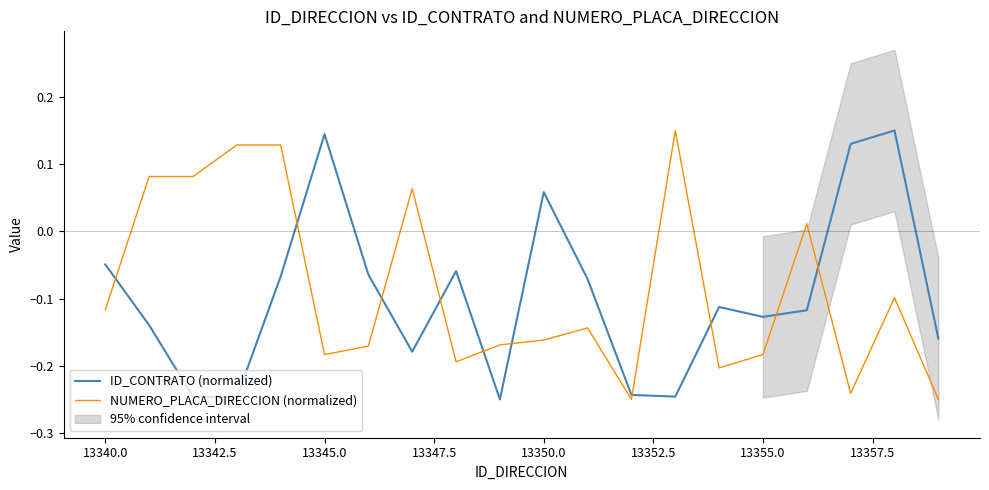

After their last crossing, which series has the higher values: ID_CONTRATO (normalized) or NUMERO_PLACA_DIRECCION (normalized)?

ID_CONTRATO (normalized)